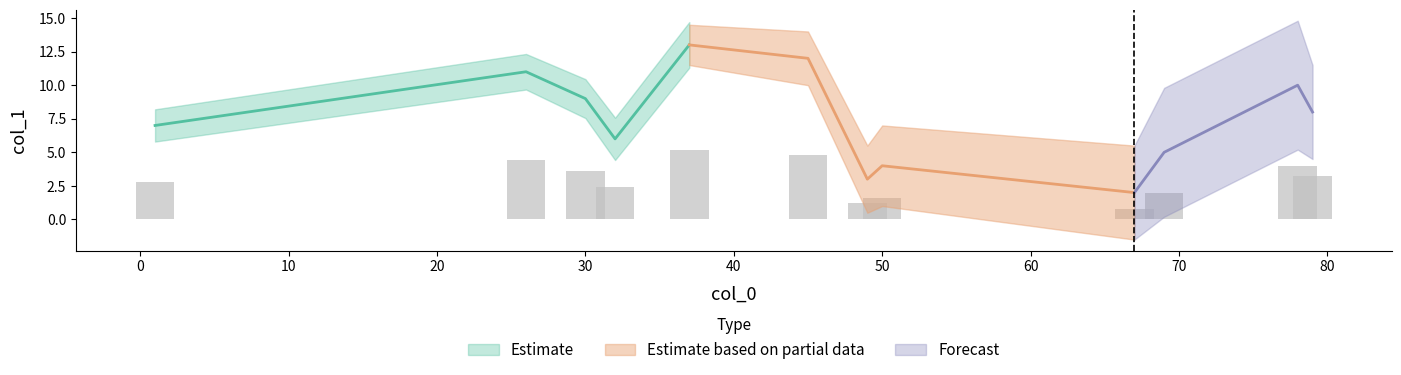

True or false: the data shows 7.0 at 1.

True